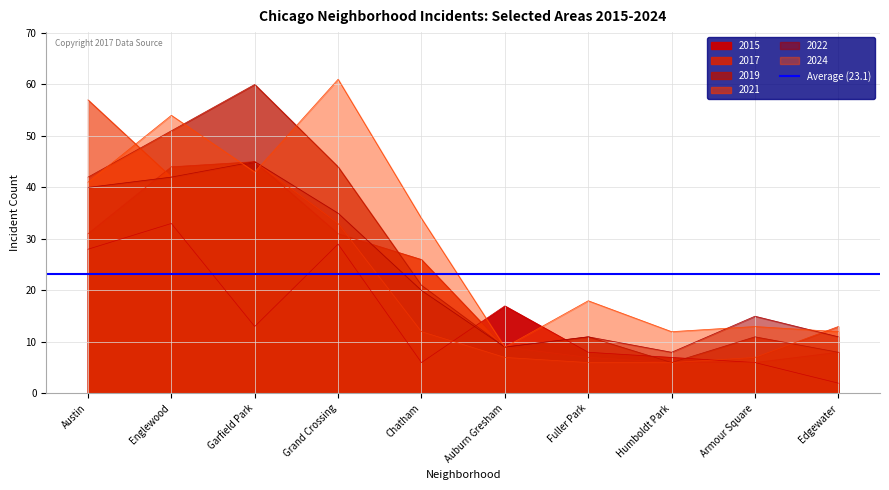

How many lines are shown in the chart?

6